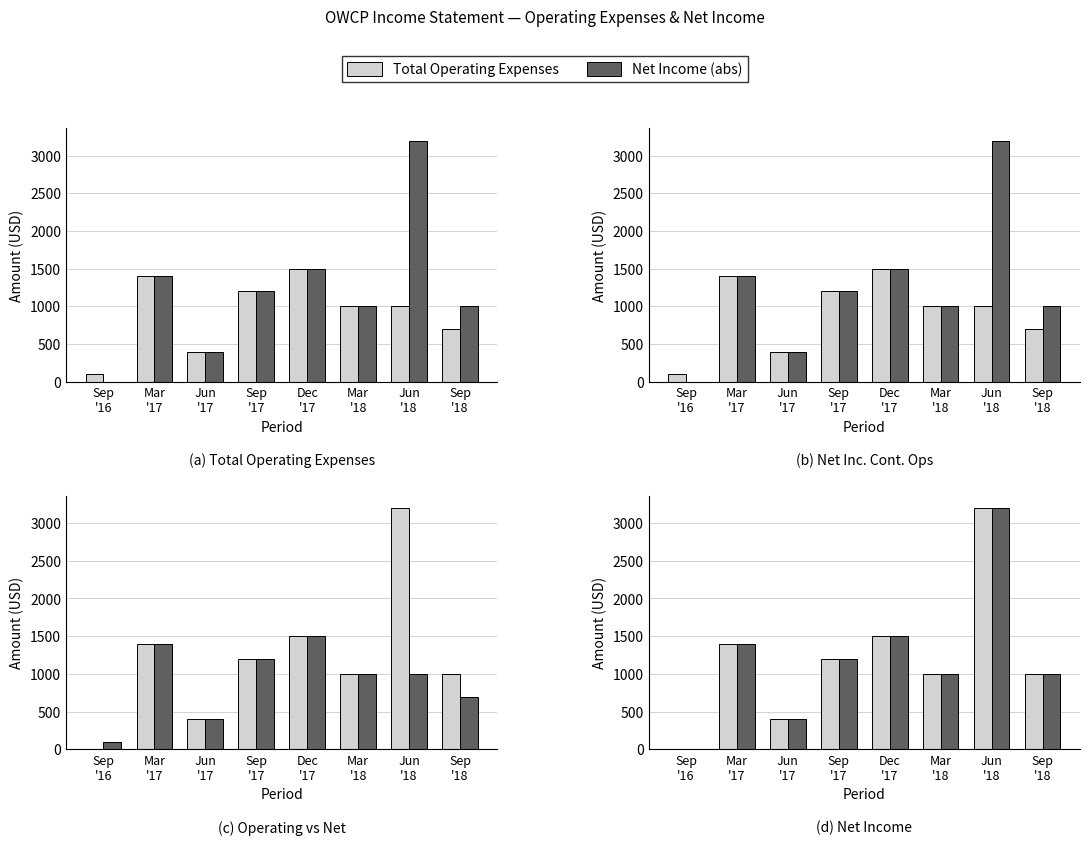

What is the label of the 8th bar from the left?

Sep
'18